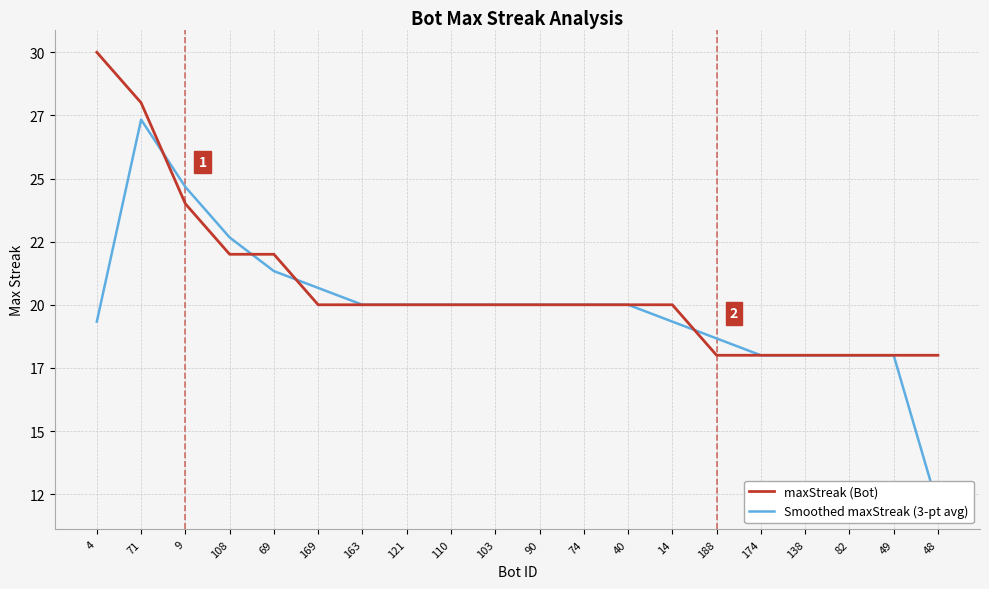

What value does the maxStreak (Bot) series have at 4?

30.0